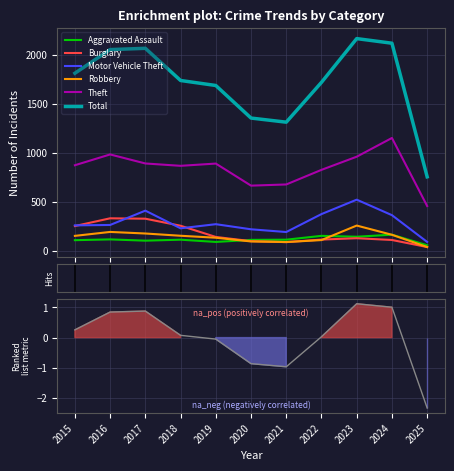

What is the total value across all series at 2016?

3947